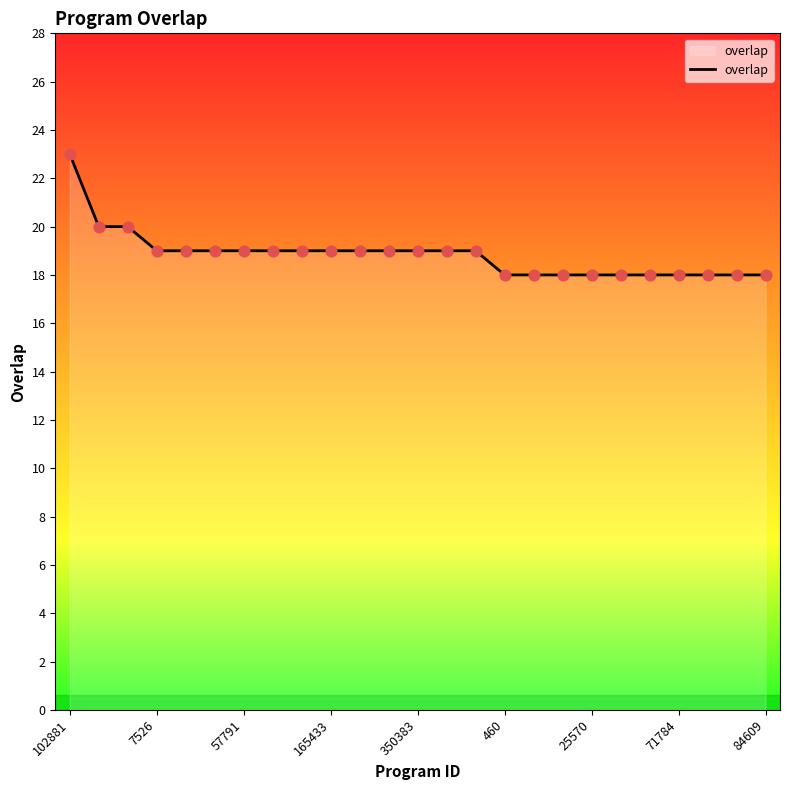

What is the maximum value shown in the chart?

23